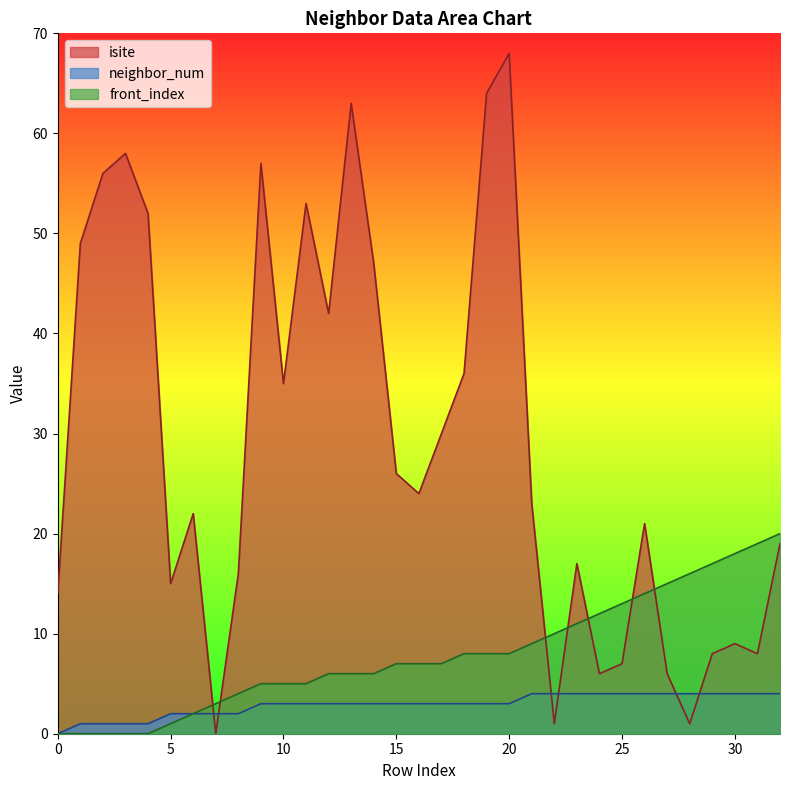

Which category has the lowest value in the isite series?

7